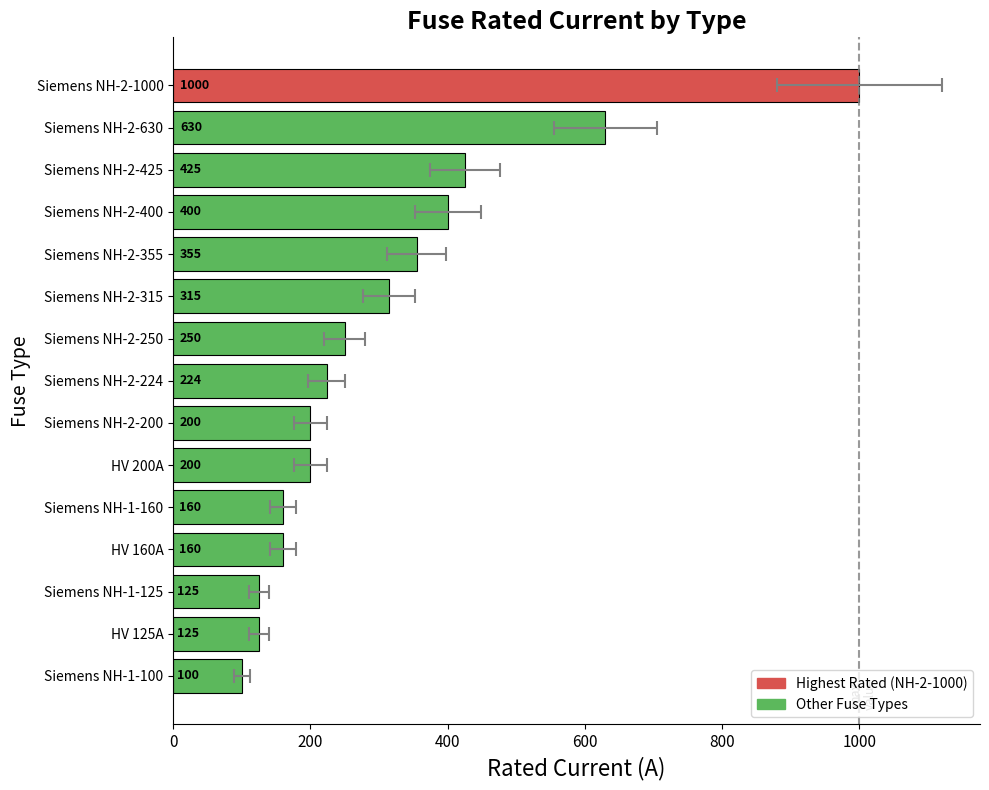

Reading left to right, what are all the values shown in this chart?

100	125	125	160	160	200	200	224	250	315	355	400	425	630	1000